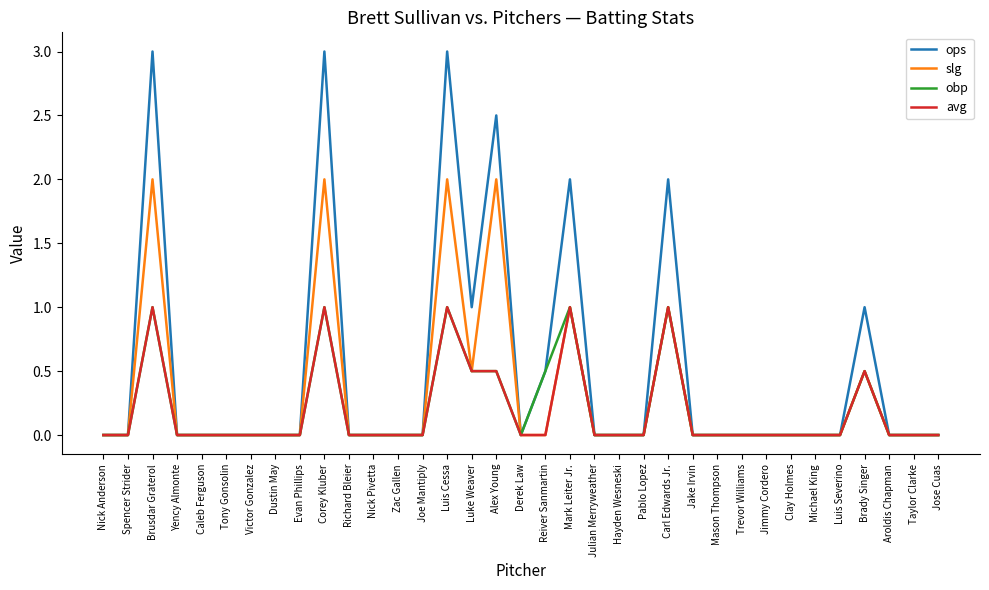

Which series has the largest range (max minus min)?

ops